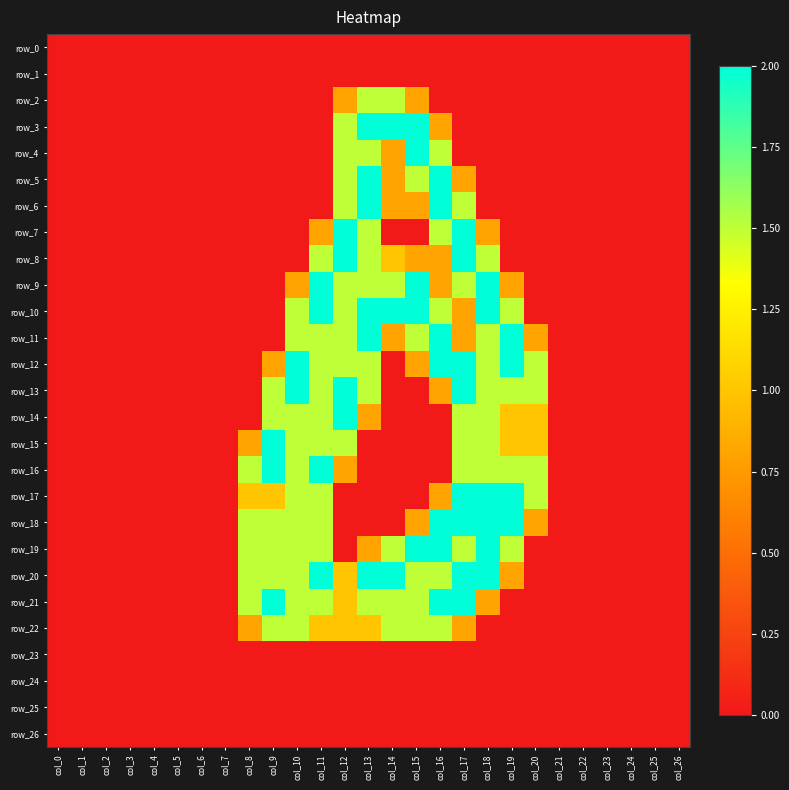

How many data points in row_5 are above 0?

6